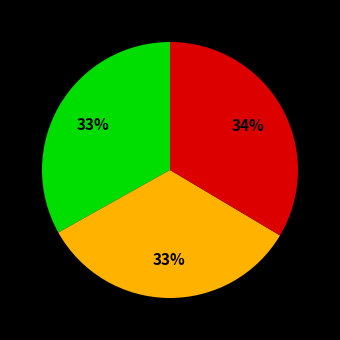

Does any single category account for the majority?

No